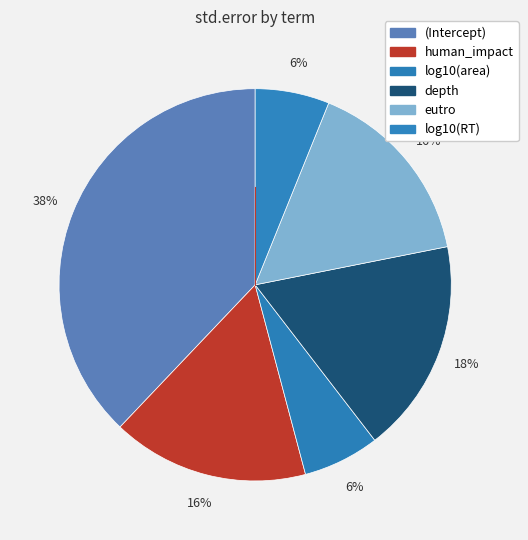

How many segments does this pie chart have?

6